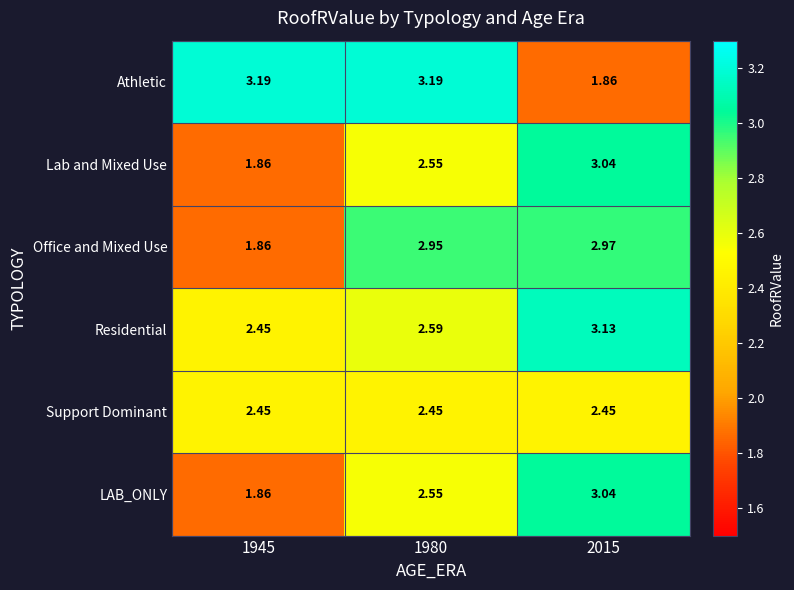

At which category is the sum across all series the highest?

2015